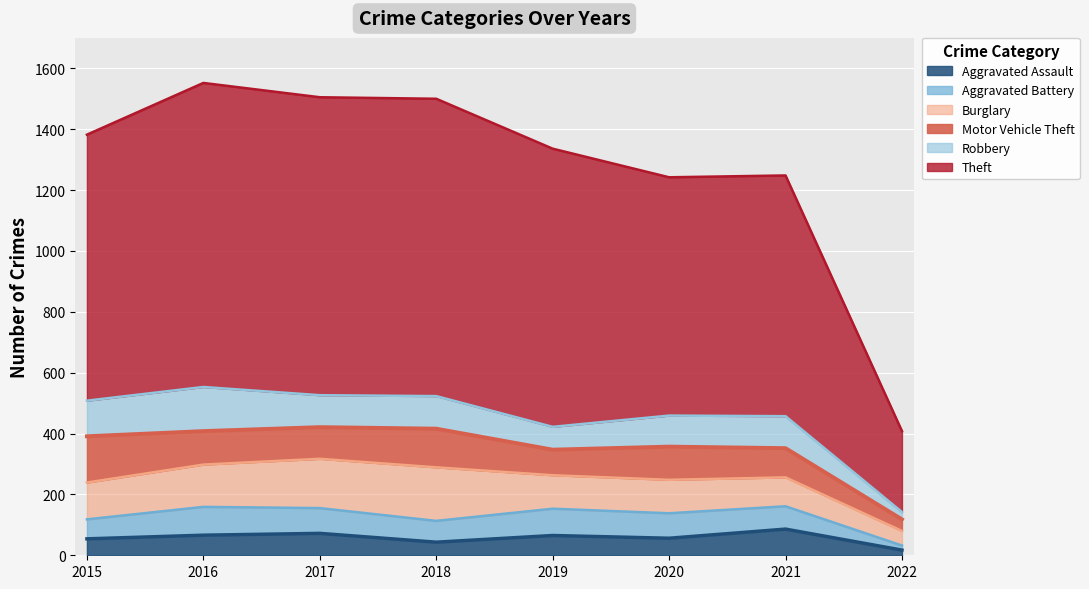

Reading left to right, transcribe all the data shown in this chart.

Aggravated Assault: 54	66	72	43	65	56	86	17
Aggravated Battery: 64	93	83	70	88	82	75	15
Burglary: 121	139	162	176	110	110	95	48
Motor Vehicle Theft: 152	110	104	127	84	109	96	38
Robbery: 117	145	105	107	75	102	105	24
Theft: 874	999	979	977	914	783	791	266